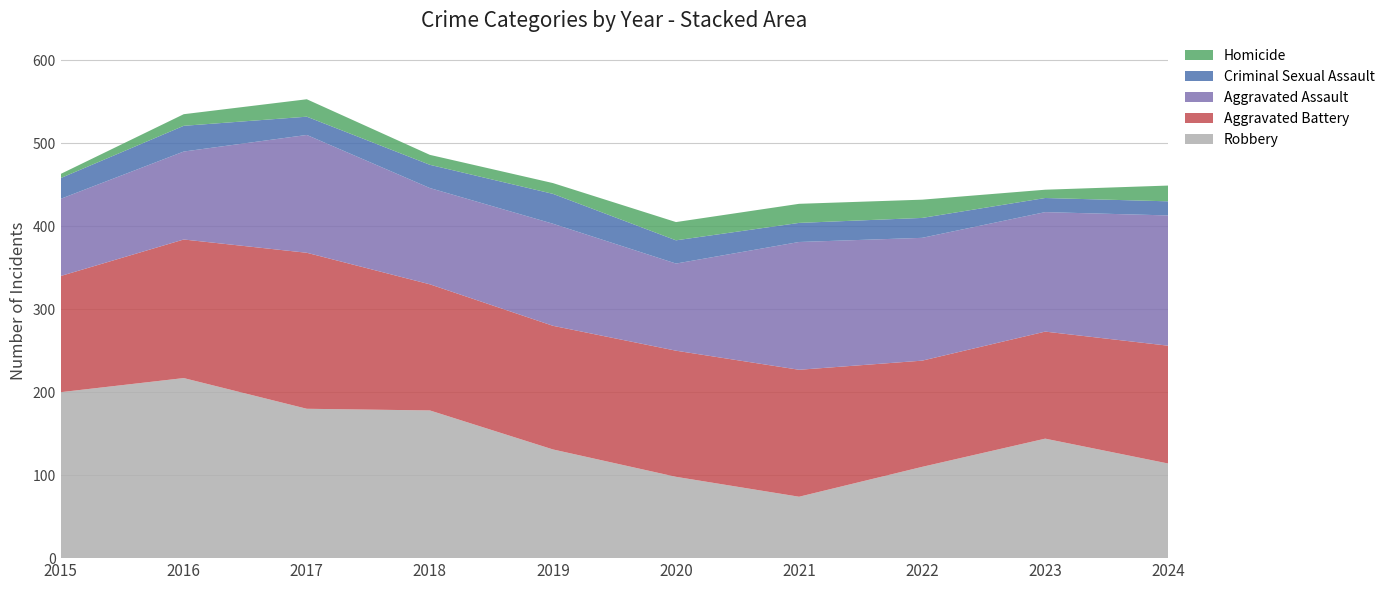

Reading left to right, what are all the values shown in this chart?

Aggravated Assault: 2015=93	2016=106	2017=142	2018=116	2019=123	2020=105	2021=154	2022=148	2023=144	2024=157
Aggravated Battery: 2015=140	2016=167	2017=188	2018=152	2019=149	2020=152	2021=153	2022=128	2023=129	2024=142
Criminal Sexual Assault: 2015=25	2016=31	2017=22	2018=28	2019=36	2020=28	2021=23	2022=24	2023=17	2024=17
Homicide: 2015=5	2016=14	2017=21	2018=12	2019=13	2020=22	2021=23	2022=22	2023=10	2024=19
Robbery: 2015=200	2016=217	2017=180	2018=178	2019=131	2020=98	2021=74	2022=110	2023=144	2024=114